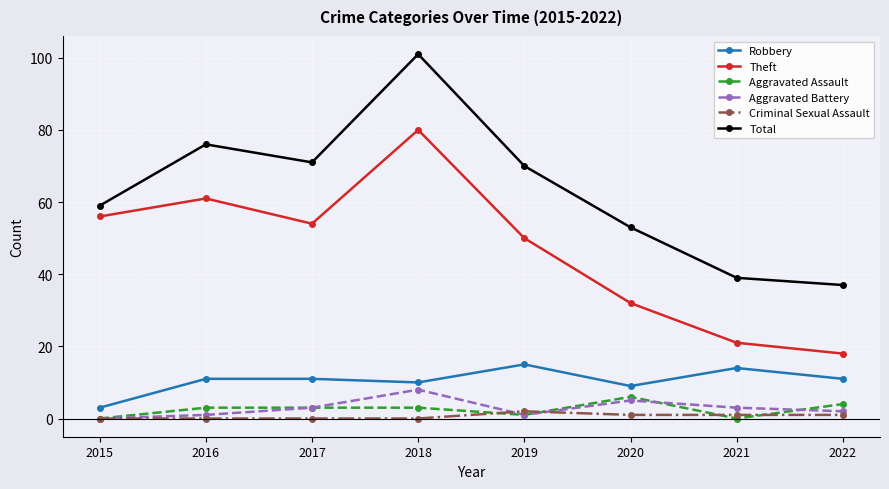

What is the spread (max minus min) of values at 2015?

59